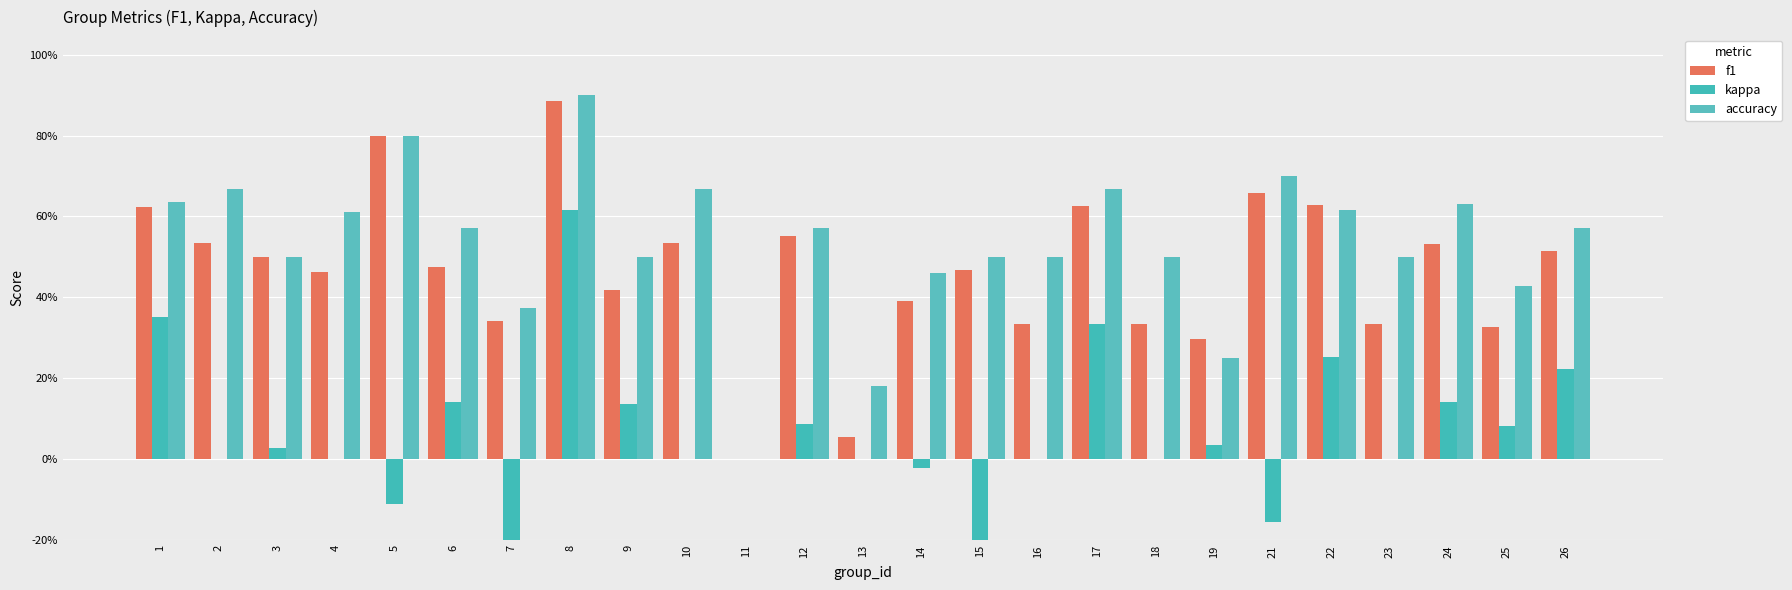

Reading left to right, transcribe all the data shown in this chart.

f1: 0.6	0.5	0.5	0.5	0.8	0.5	0.3	0.9	0.4	0.5	0.0	0.6	0.1	0.4	0.5	0.3	0.6	0.3	0.3	0.7	0.6	0.3	0.5	0.3	0.5
kappa: 0.4	0.0	0.0	0.0	-0.1	0.1	-0.4	0.6	0.1	0.0	0.0	0.1	0.0	-0.0	-0.3	0.0	0.3	0.0	0.0	-0.2	0.3	0.0	0.1	0.1	0.2
accuracy: 0.6	0.7	0.5	0.6	0.8	0.6	0.4	0.9	0.5	0.7	0.0	0.6	0.2	0.5	0.5	0.5	0.7	0.5	0.2	0.7	0.6	0.5	0.6	0.4	0.6